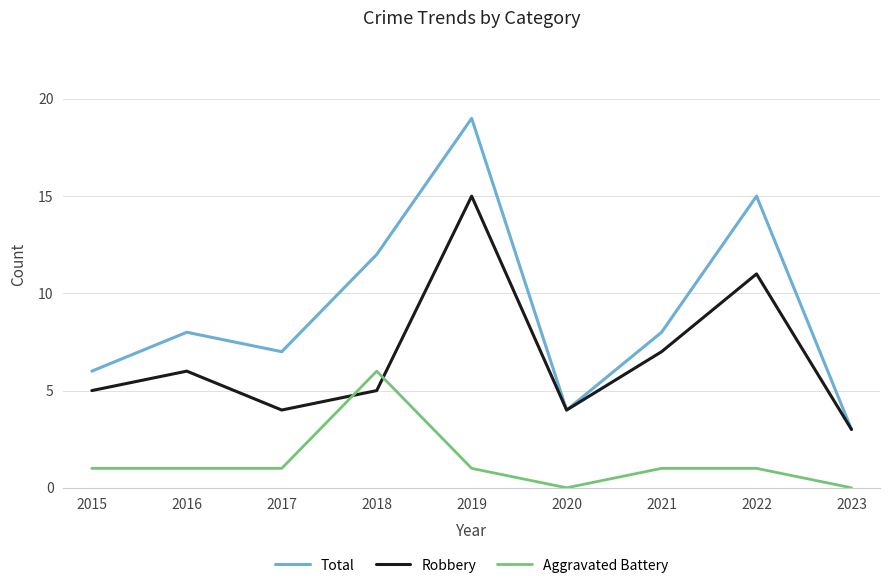

The Robbery series shows 15 at 2019. True or false?

True